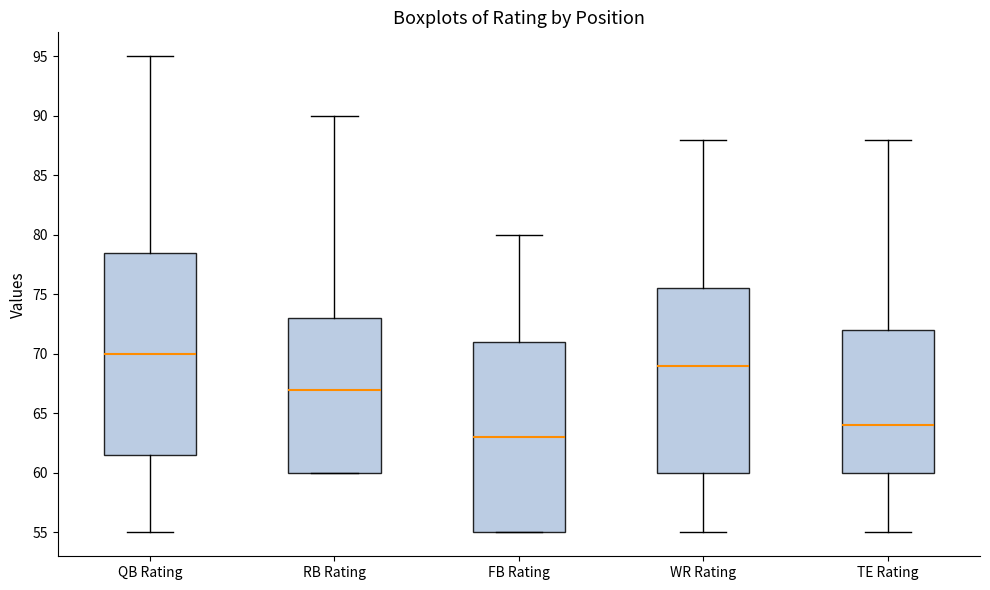

Which box has the highest median line?

QB Rating